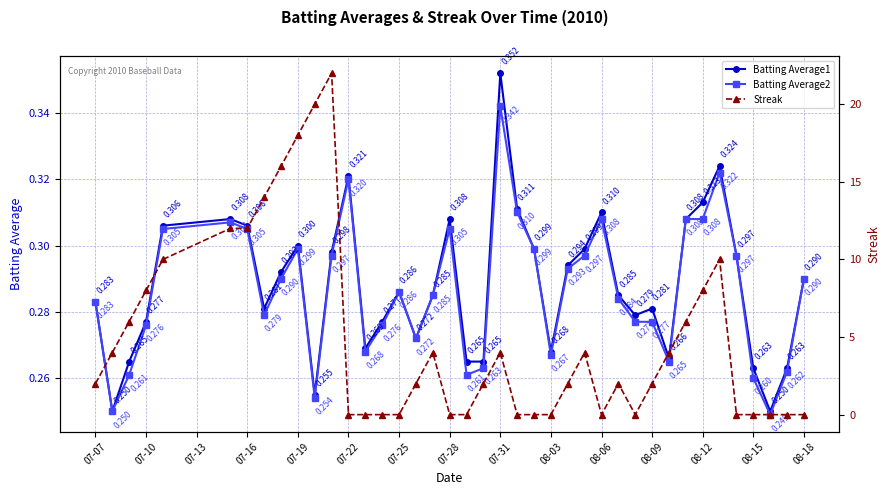

True or false: Streak has more than 2 points higher than both neighbors.

True